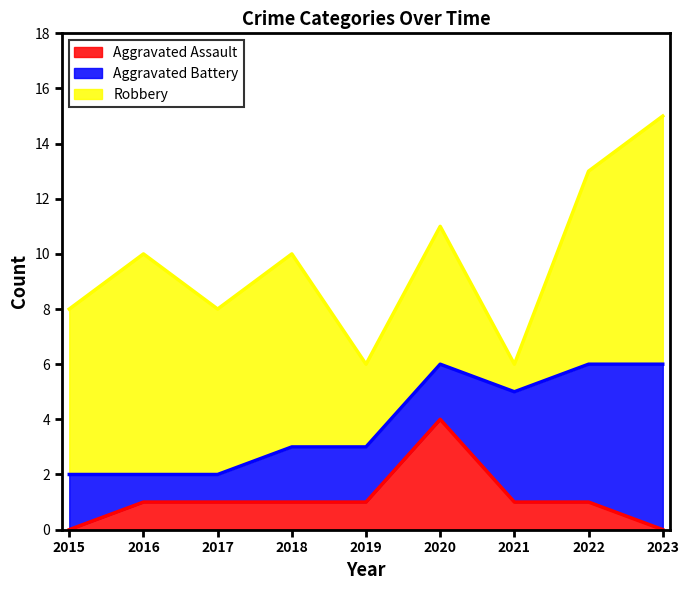

Which series has the largest range (max minus min)?

Robbery